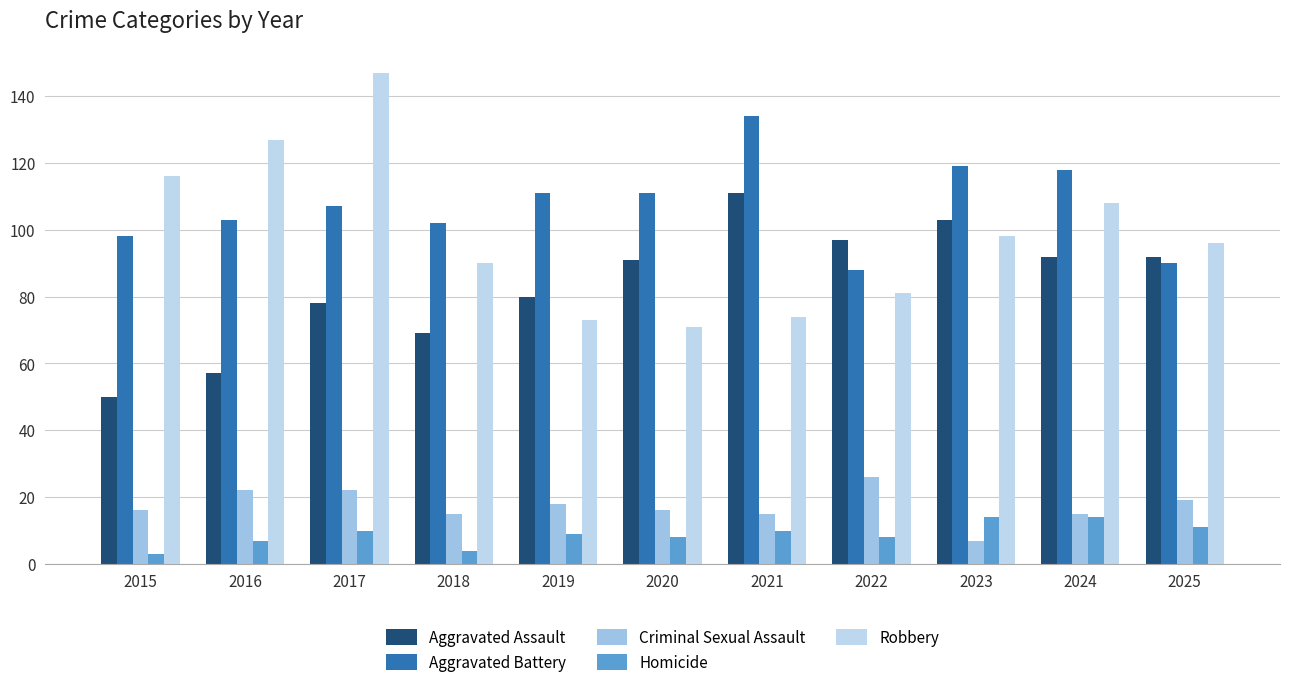

Read the Aggravated Battery value at 2017.

107